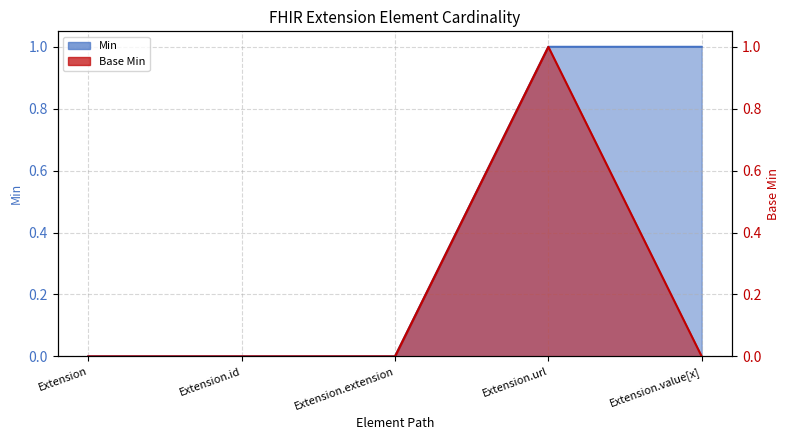

Does the chart have visible grid lines?

Yes